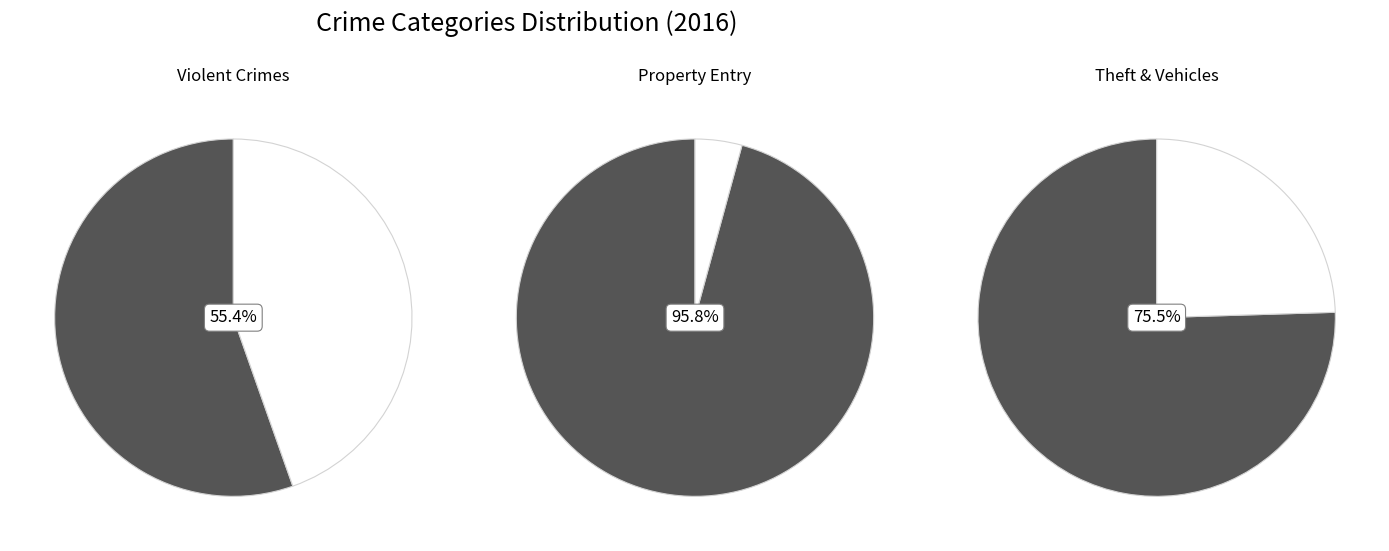

The Robbery slice represents 1% of the pie. True or false?

False